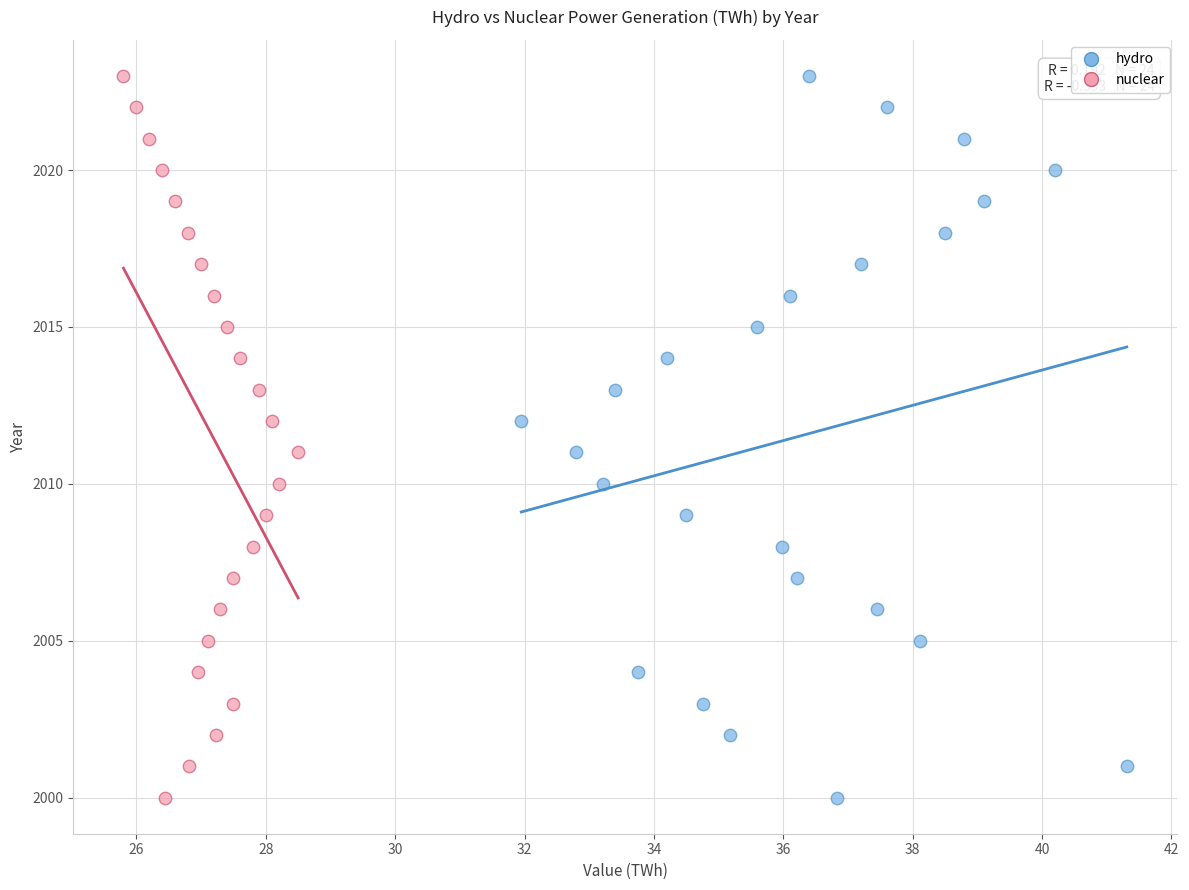

What are all the series names shown in the legend?

hydro, nuclear